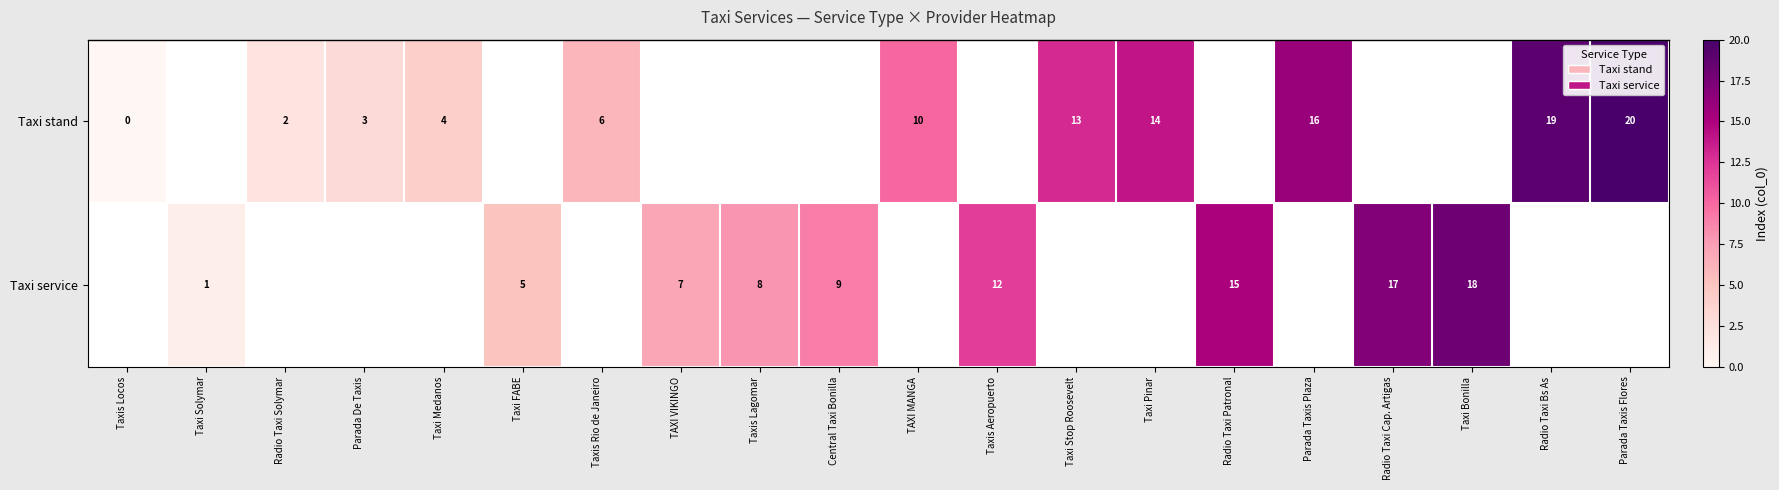

What is the sum of the Taxi service values at Taxi Solymar and Taxi Bonilla?

19